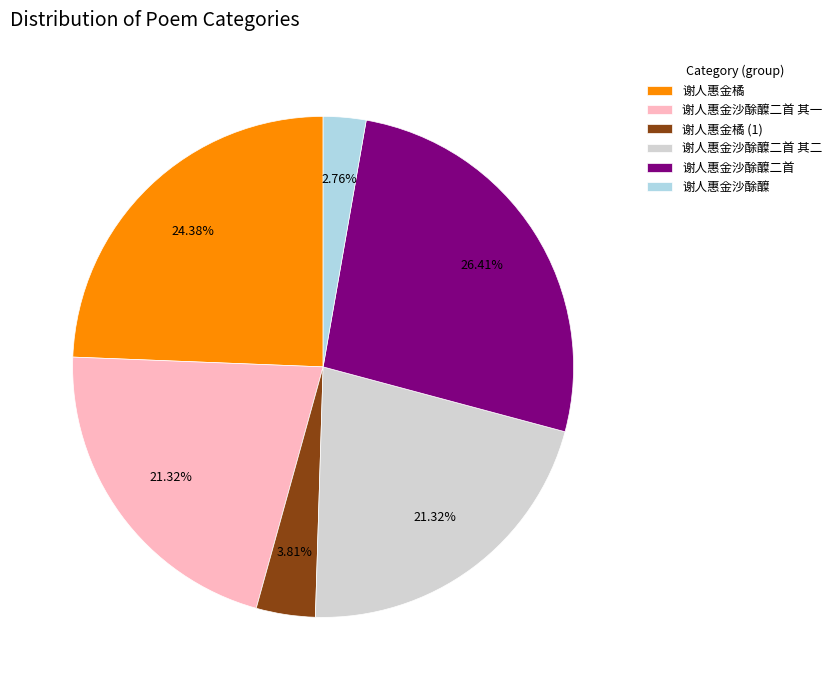

Does any single category account for the majority?

No